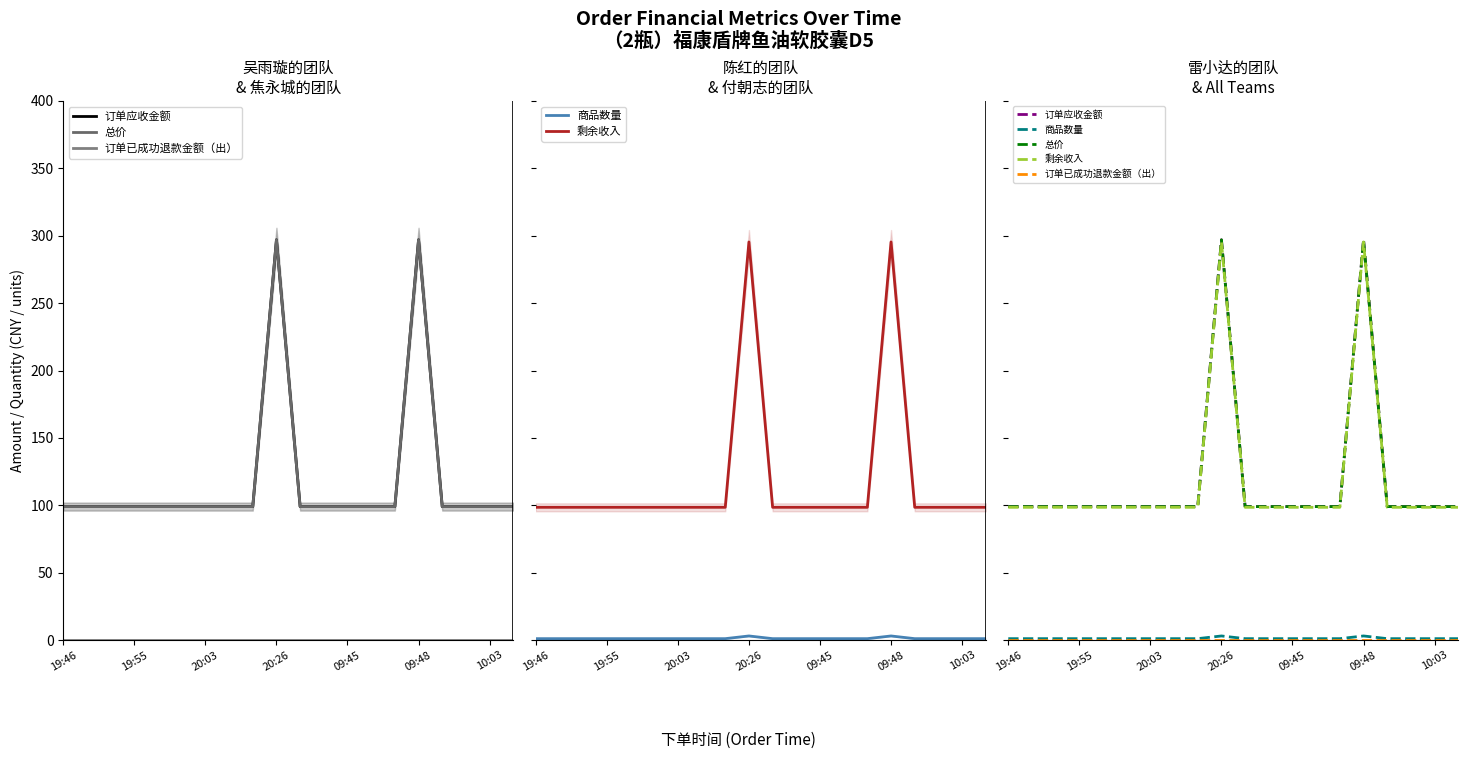

What is the sum of all 总价 values?

2376.0